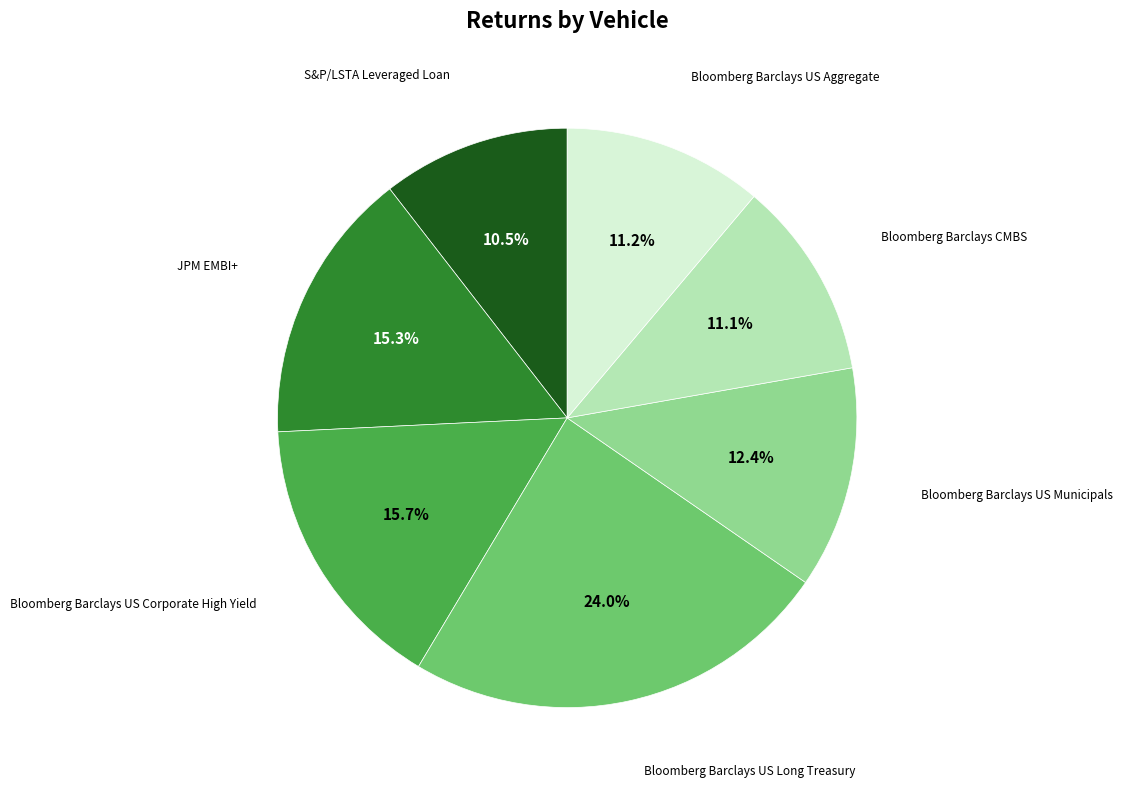

Is there any slice that represents more than half of the pie?

No